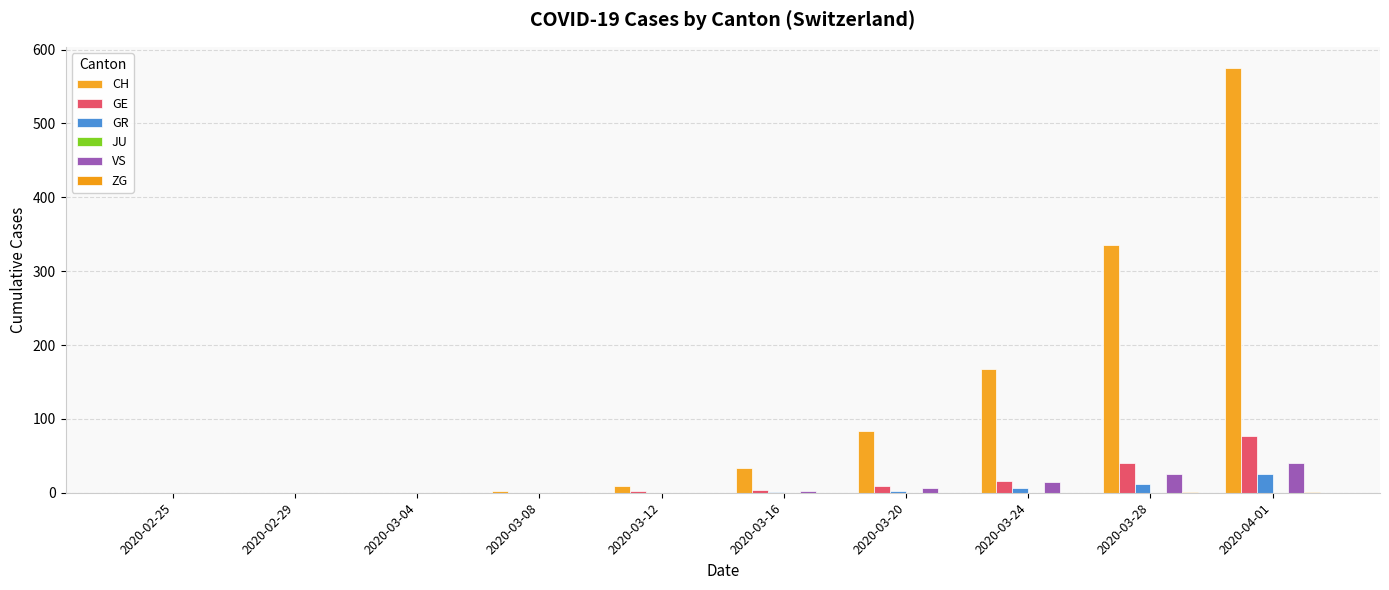

What is the difference between the maximum and minimum values in the ZG series?

1